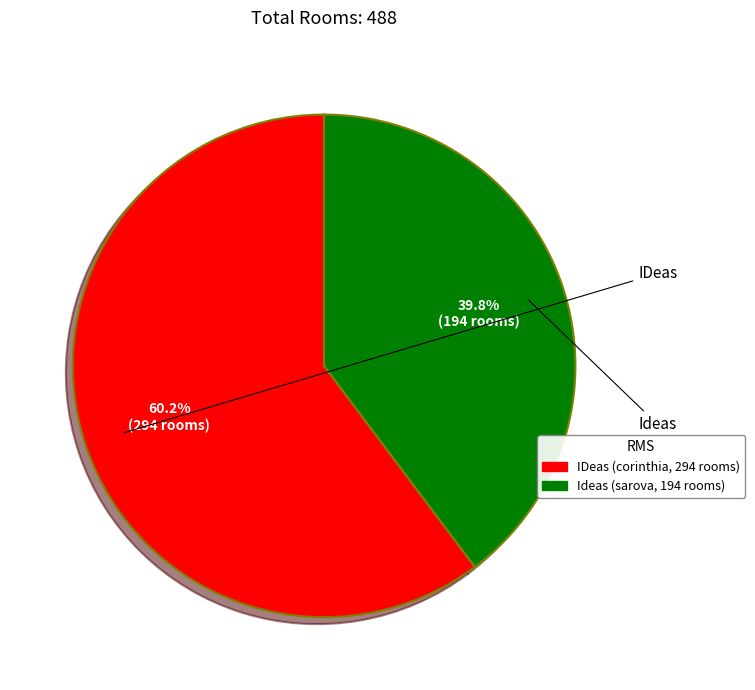

What percentage is the Ideas slice, to the nearest percent?

40%